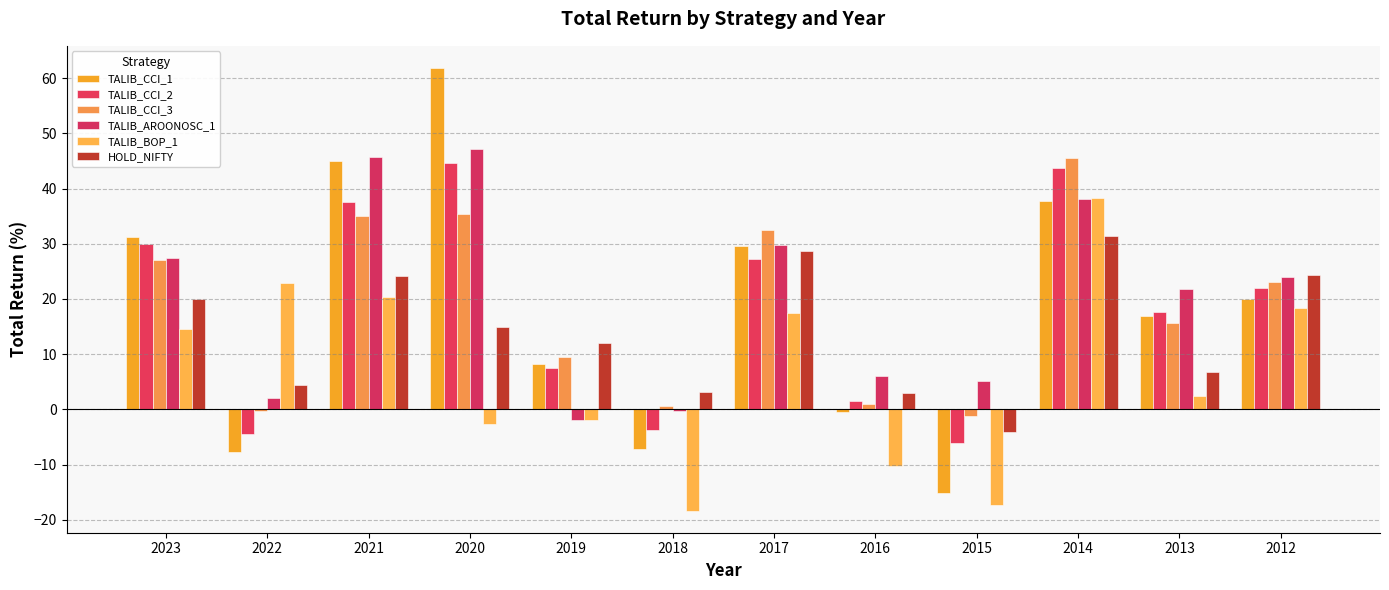

Reading left to right, what are all the values shown in this chart?

TALIB_CCI_1: 31.1	-7.7	45.0	61.8	8.2	-7.2	29.6	-0.6	-15.2	37.7	16.9	19.9
TALIB_CCI_2: 29.9	-4.5	37.5	44.5	7.6	-3.8	27.2	1.6	-6.1	43.7	17.6	22.0
TALIB_CCI_3: 27.0	-0.2	35.0	35.4	9.6	0.5	32.5	1.0	-1.2	45.5	15.7	23.1
TALIB_AROONOSC_1: 27.4	2.1	45.7	47.1	-1.9	-0.4	29.7	6.0	5.1	38.0	21.9	24.0
TALIB_BOP_1: 14.6	22.8	20.4	-2.6	-1.9	-18.3	17.4	-10.3	-17.3	38.2	2.5	18.3
HOLD_NIFTY: 20.0	4.3	24.1	14.9	12.0	3.1	28.6	3.0	-4.1	31.4	6.8	24.3